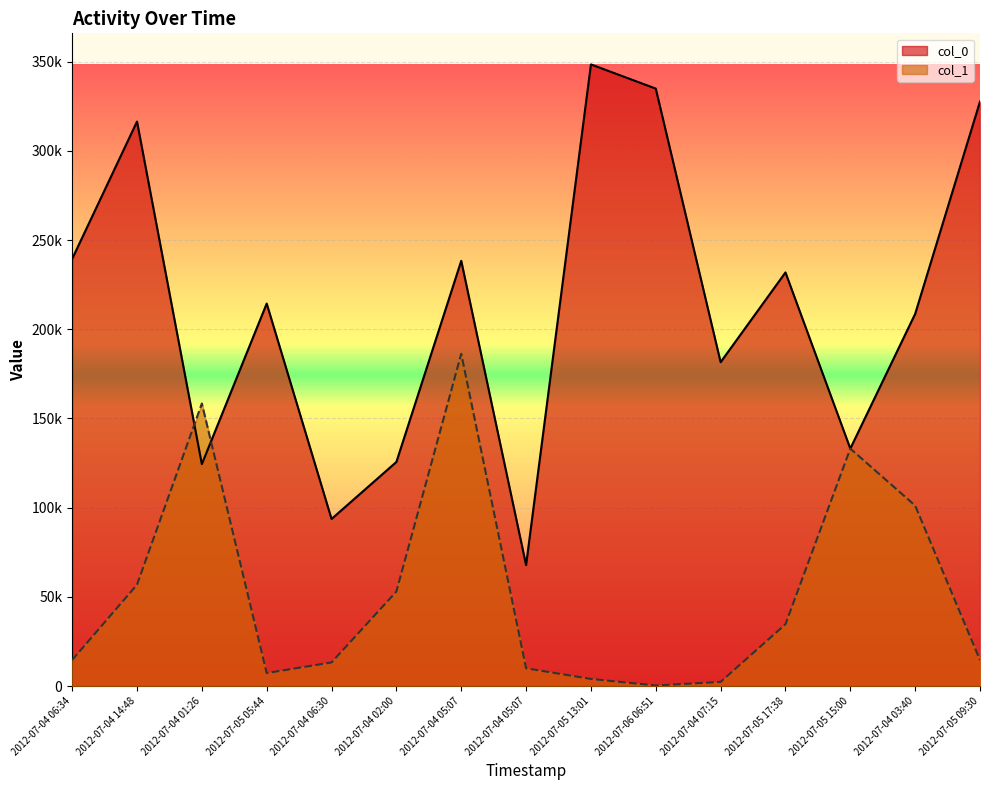

What is the difference between the col_0 values at 2012-07-04 03:40 and 2012-07-04 06:34?

30823